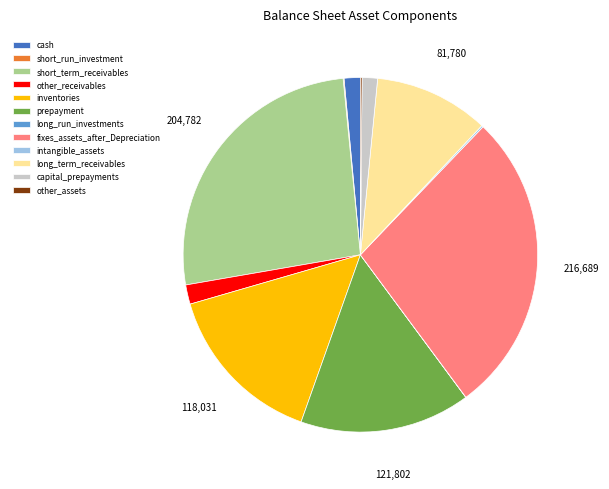

What is the ratio of the value at fixes_assets_after_Depreciation to the value at prepayment?

1.8